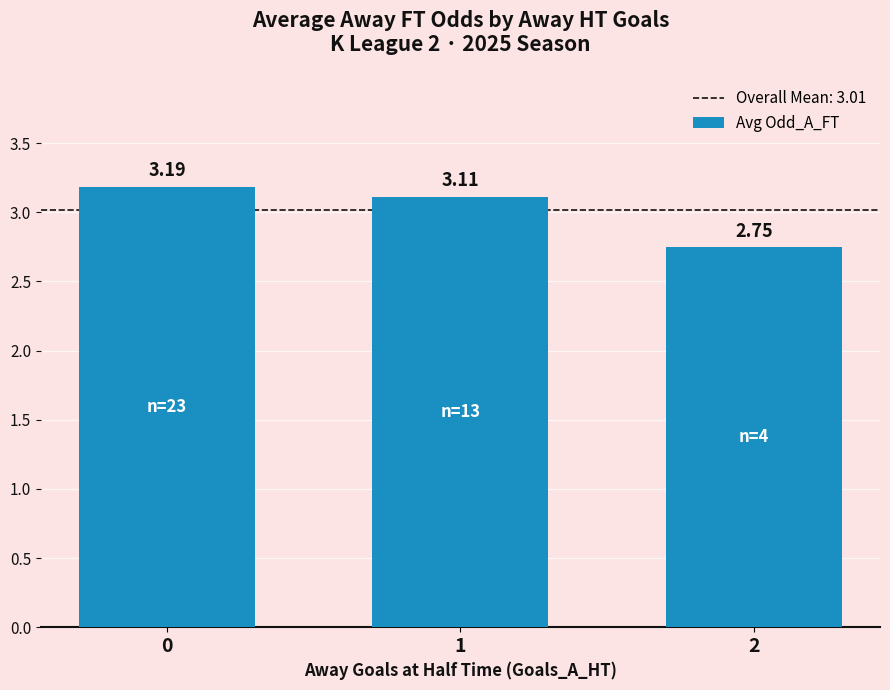

List the labels in order of value, smallest first.

2, 1, 0